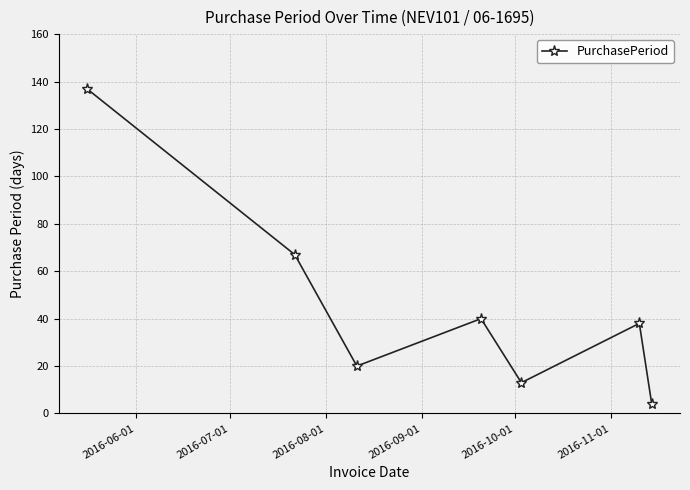

How many interior local valleys (lower than both neighbors) does the data have?

2